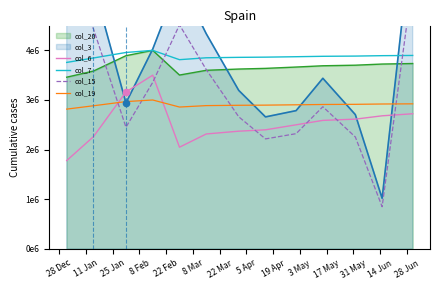

Which series reaches the maximum Y coordinate?

col_15